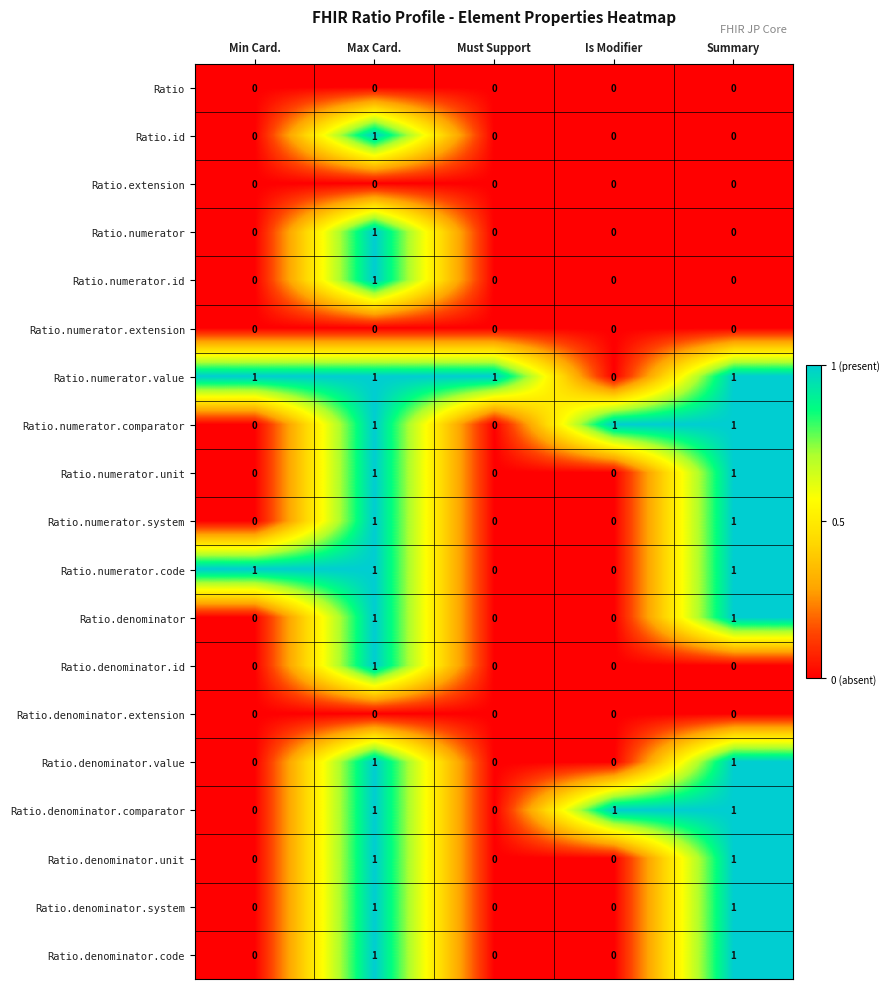

How many series are shown in this chart?

19